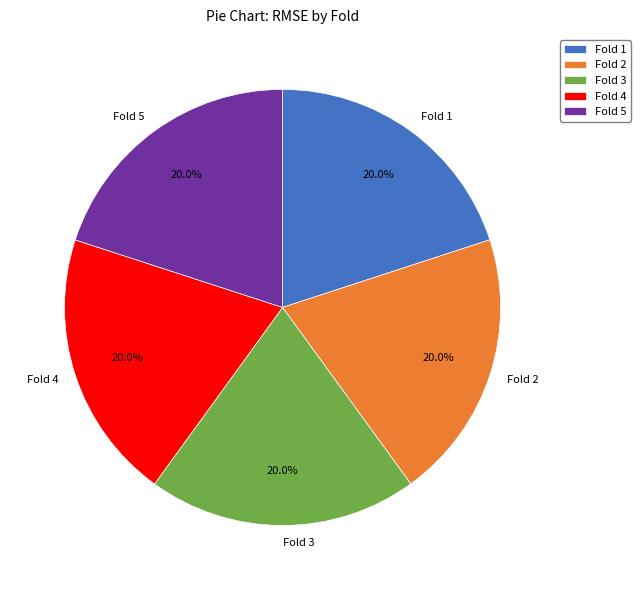

How many segments does this pie chart have?

5